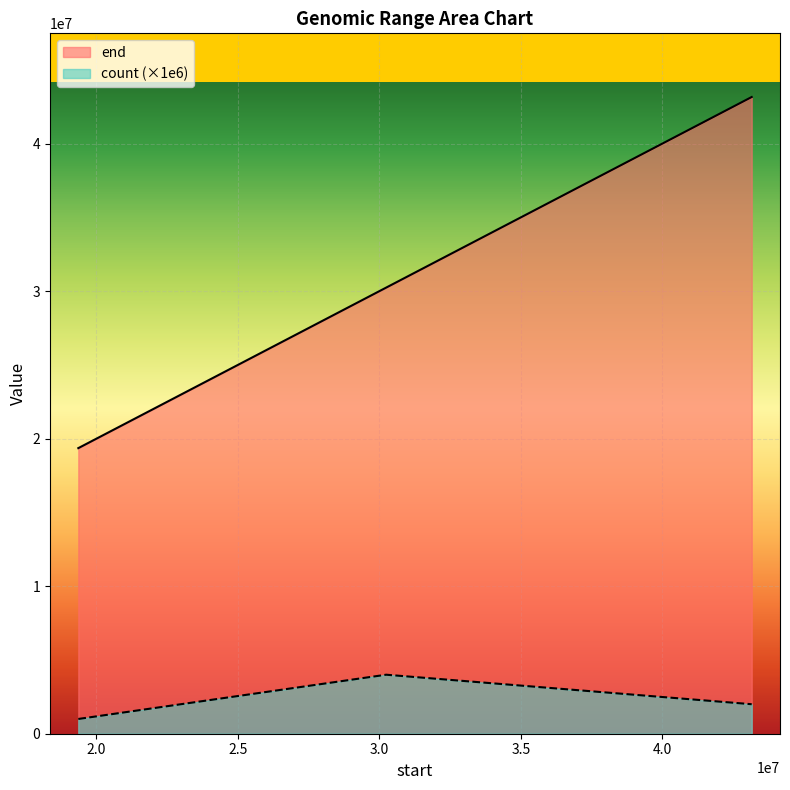

Count the number of data series in this chart.

2